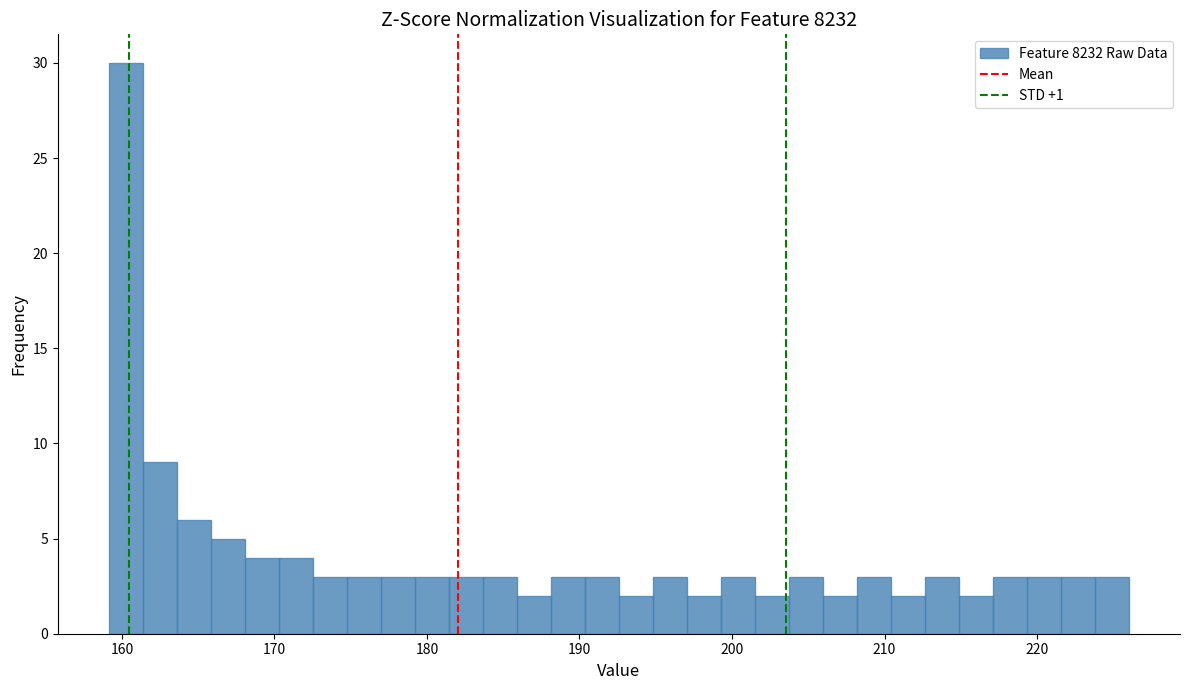

Around what value on the x-axis is the tallest bar? Give the approximate position of its centre, as read against the axis.

160